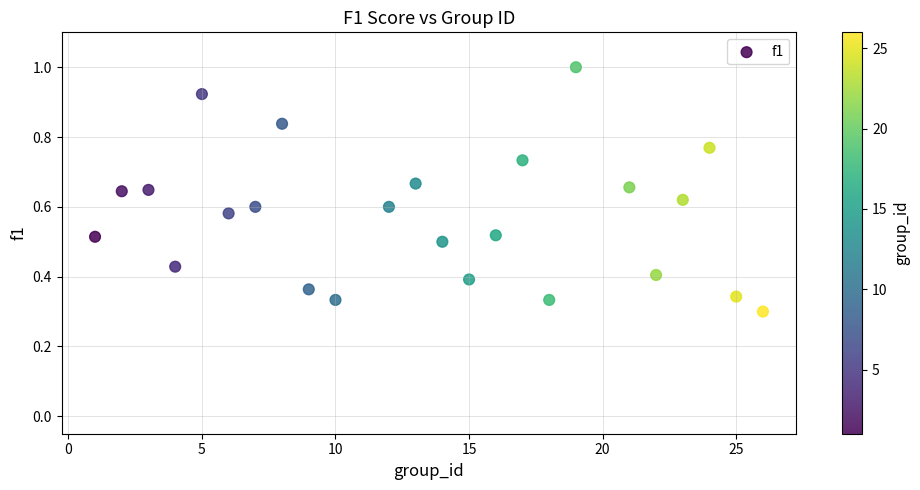

What is the range of X values (max minus min)?

25.0